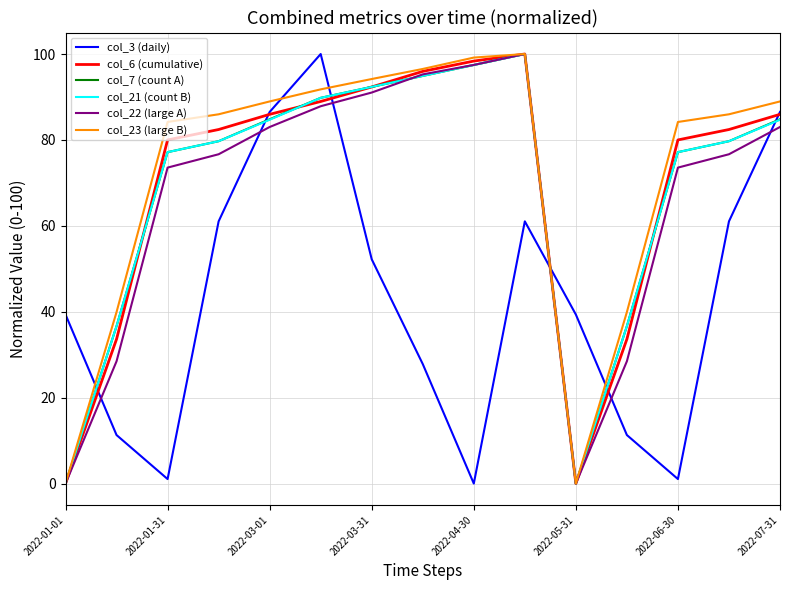

What is the greatest value displayed?

100.0